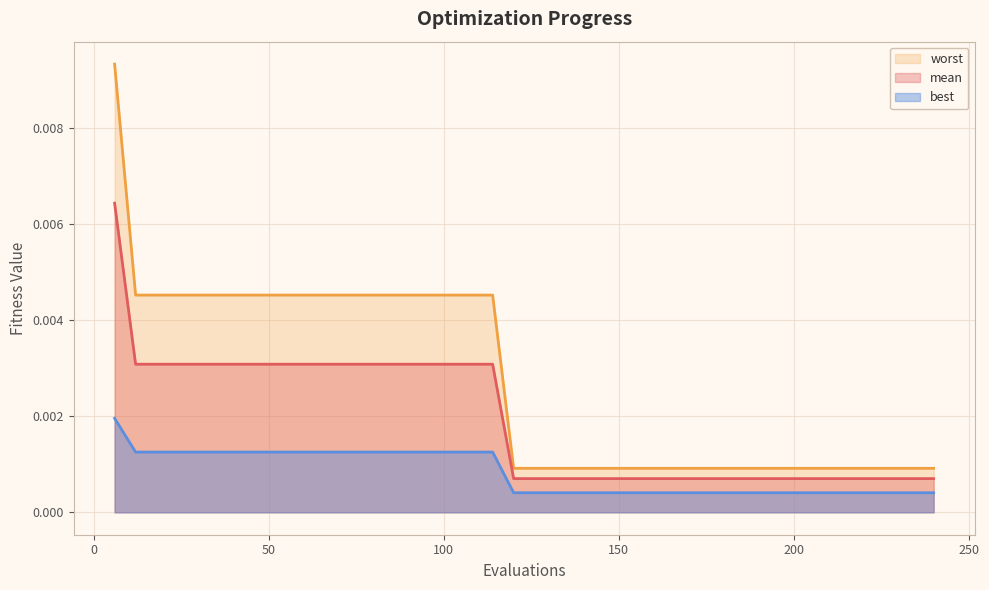

Which series has the largest total across all categories?

worst